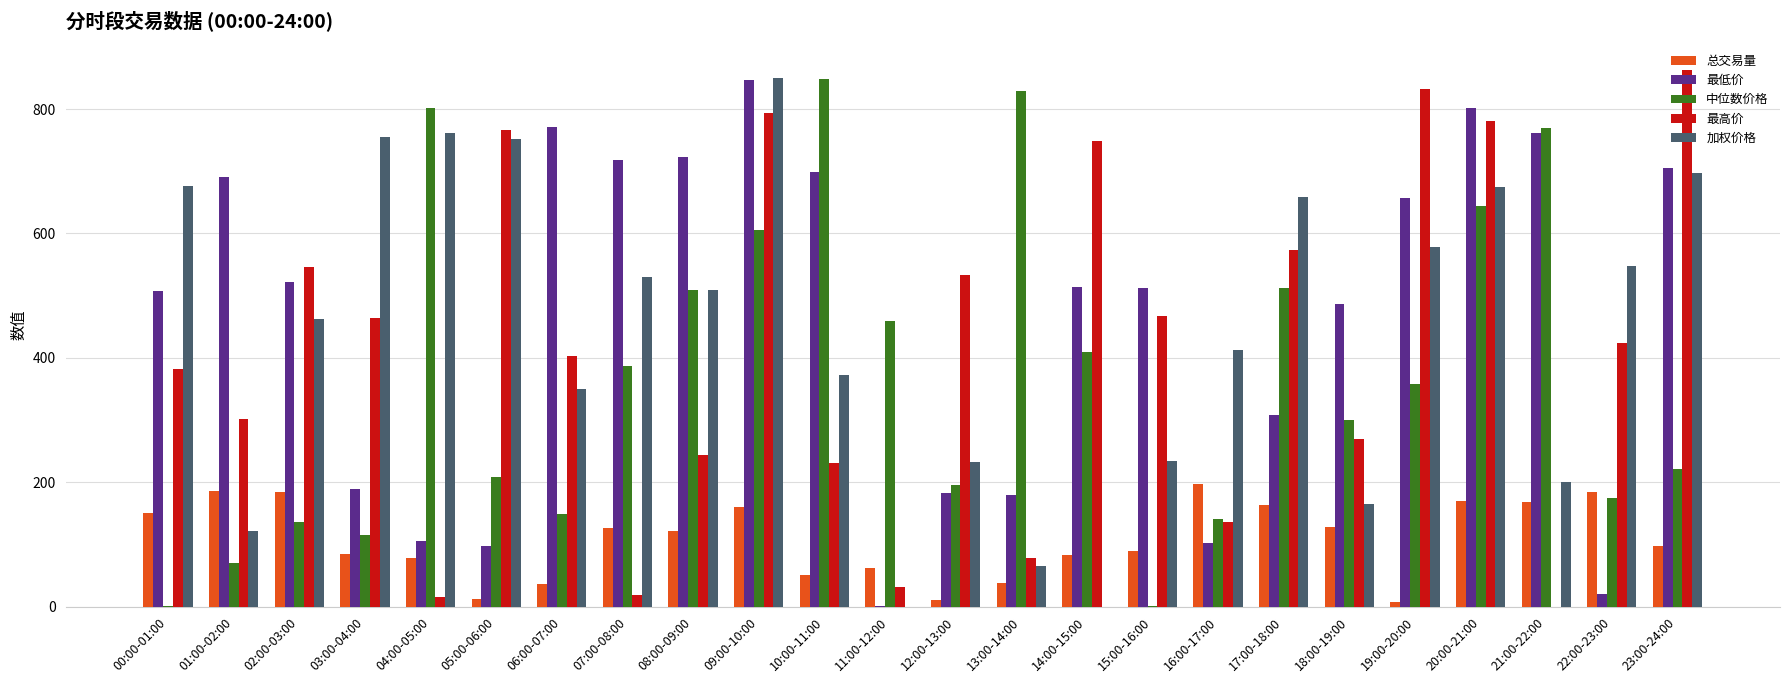

What is the total value across all series at 03:00-04:00?

1607.6